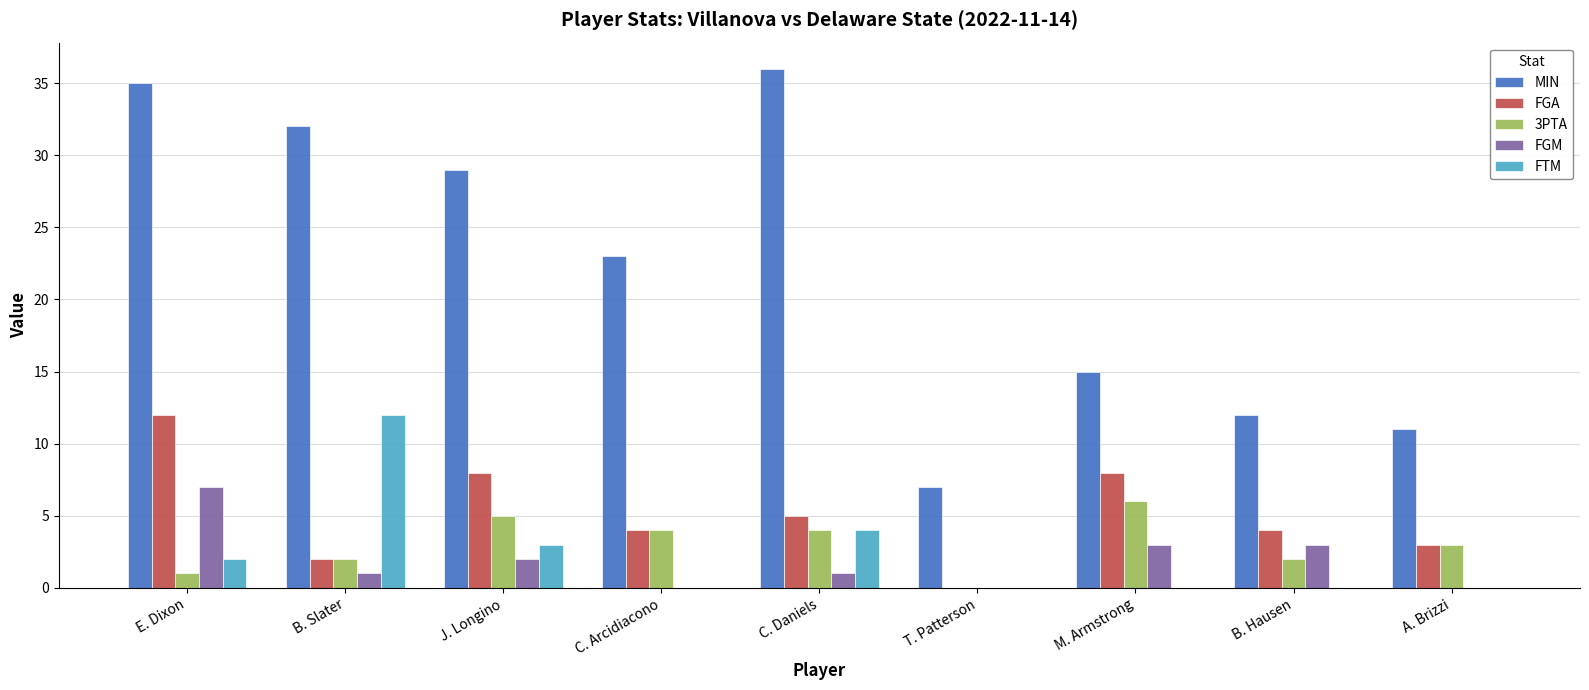

At which category does the chart reach its peak across all series?

C. Daniels